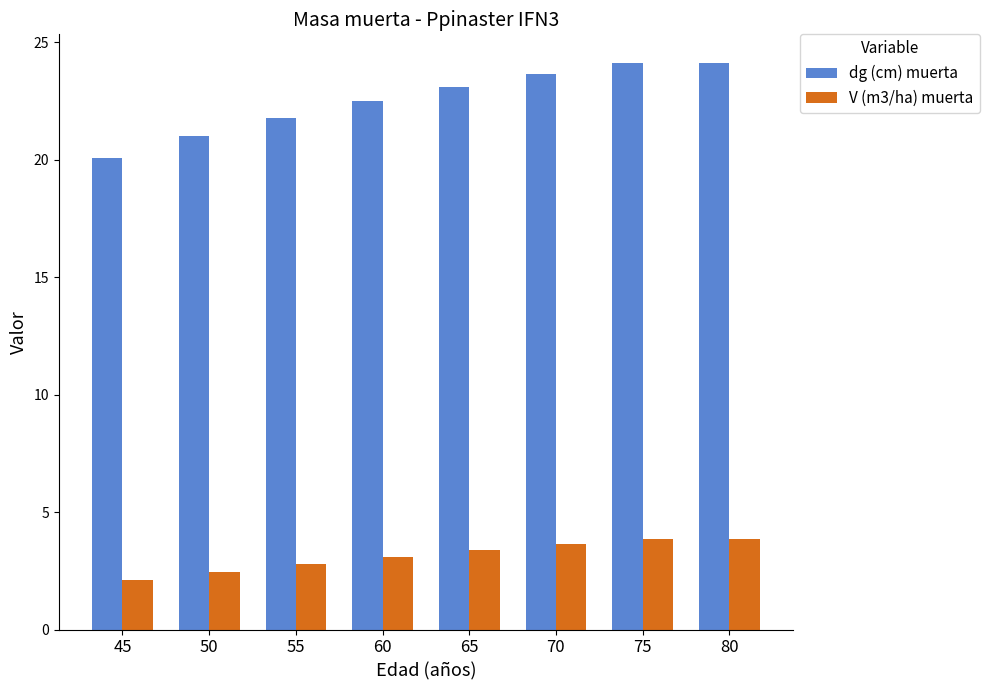

Reading left to right, extract all data points from this chart.

dg (cm) muerta: 45=20.1	50=21.0	55=21.8	60=22.5	65=23.1	70=23.7	75=24.1	80=24.1
V (m3/ha) muerta: 45=2.1	50=2.5	55=2.8	60=3.1	65=3.4	70=3.6	75=3.9	80=3.9